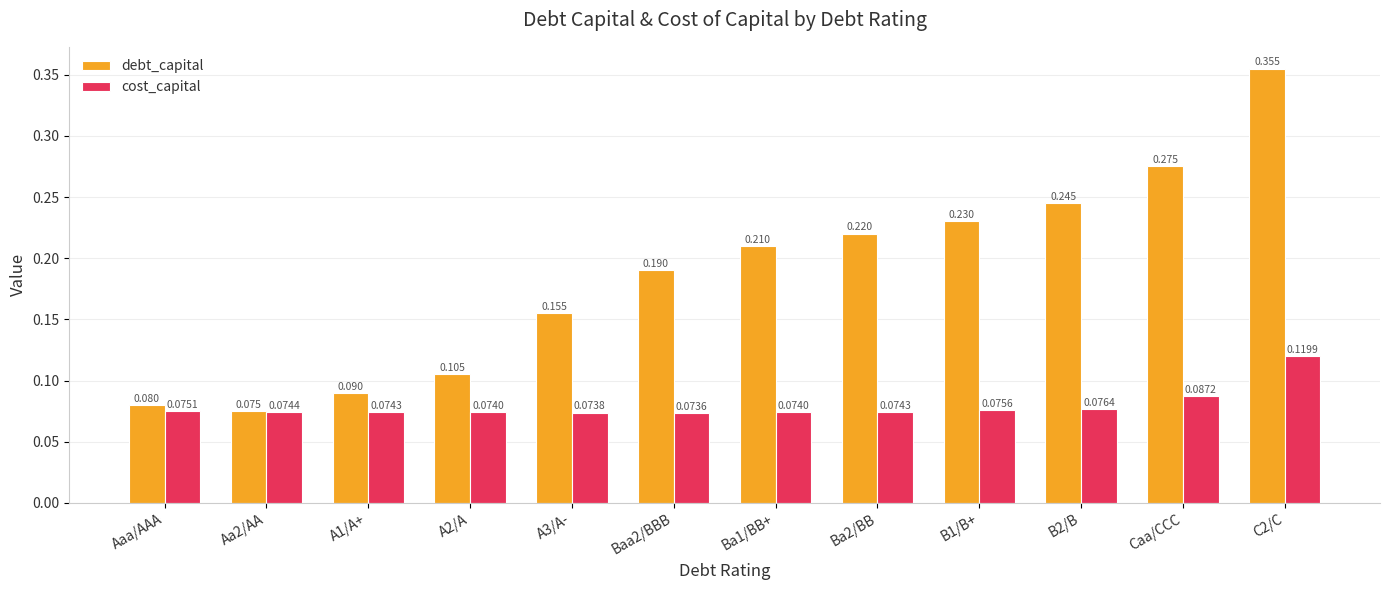

Which series has the largest total across all categories?

debt_capital